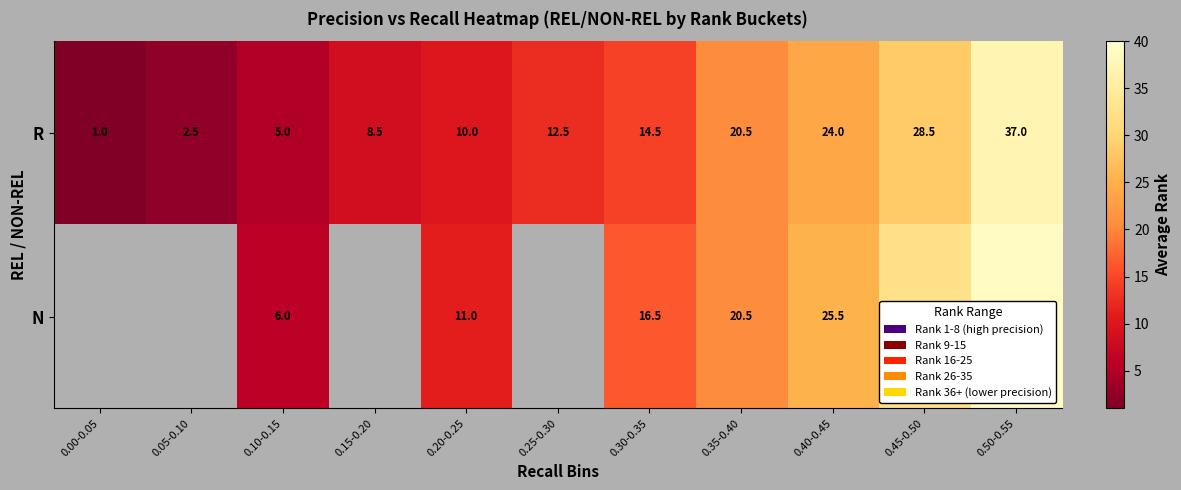

Which label corresponds to the smallest value in the chart?

0.00-0.05